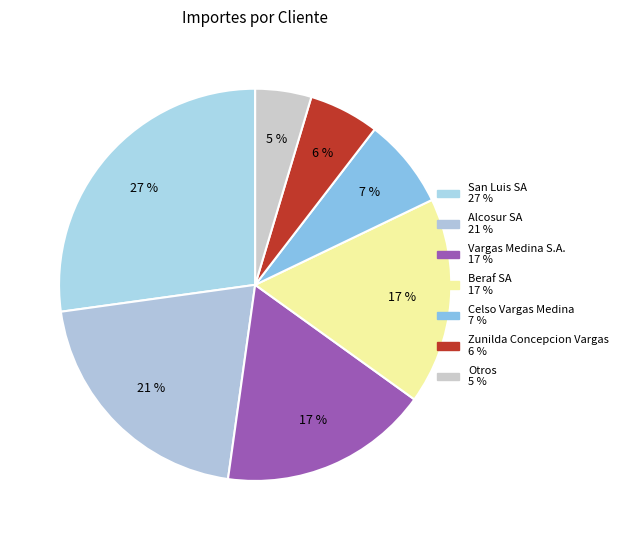

How many segments does this pie chart have?

7